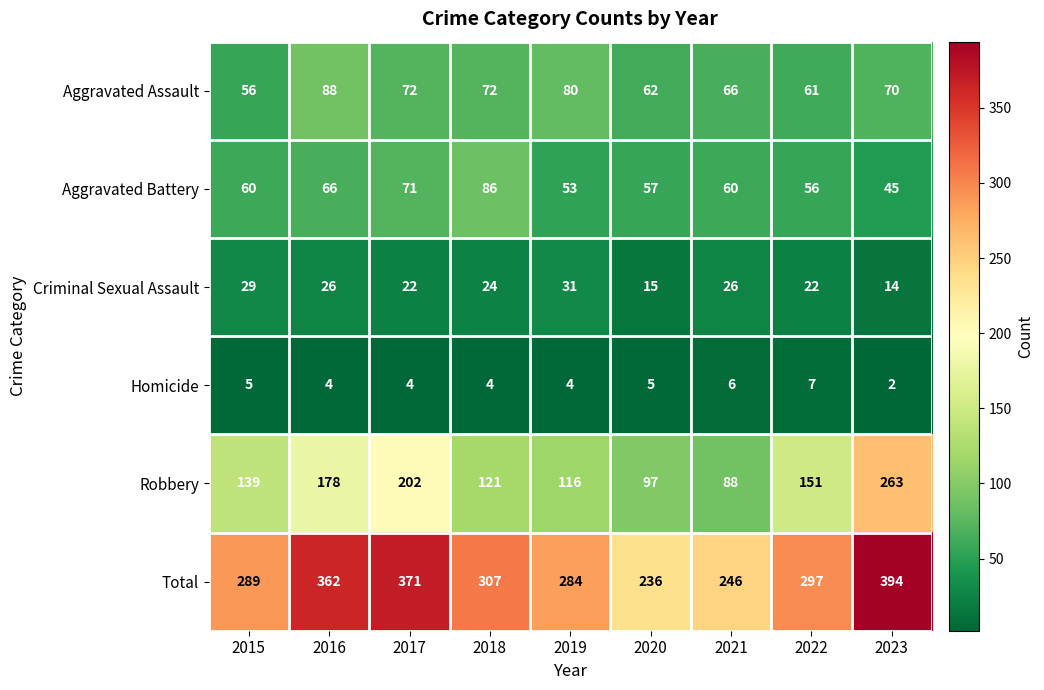

List the labels in order of Total value, largest first.

2023, 2017, 2016, 2018, 2022, 2015, 2019, 2021, 2020